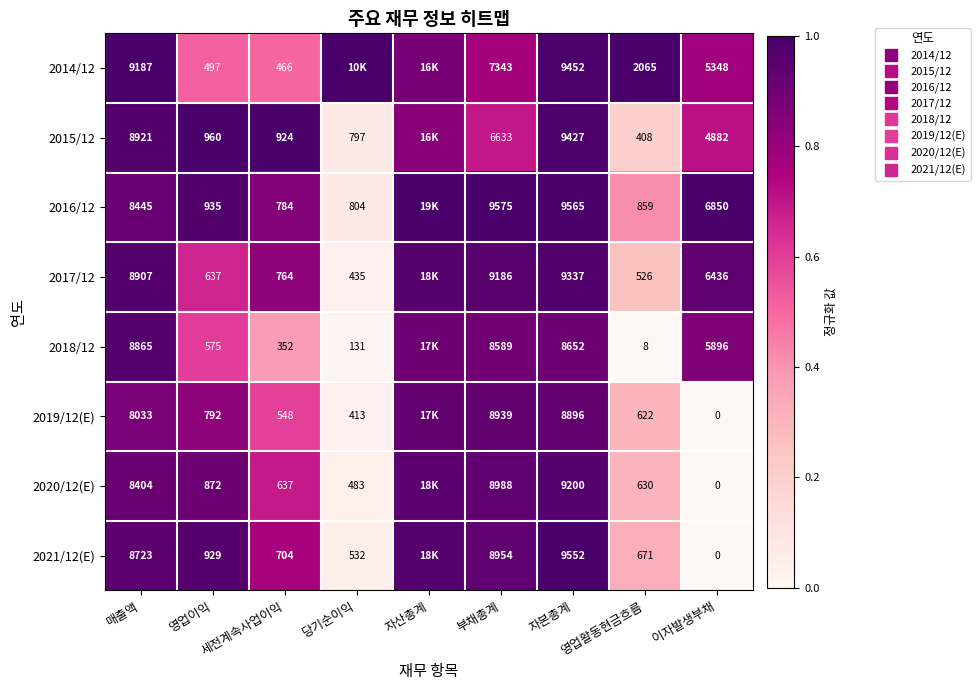

Is the value of 2021/12(E) at 자산총계 greater than the value of 2019/12(E) at 매출액?

Yes